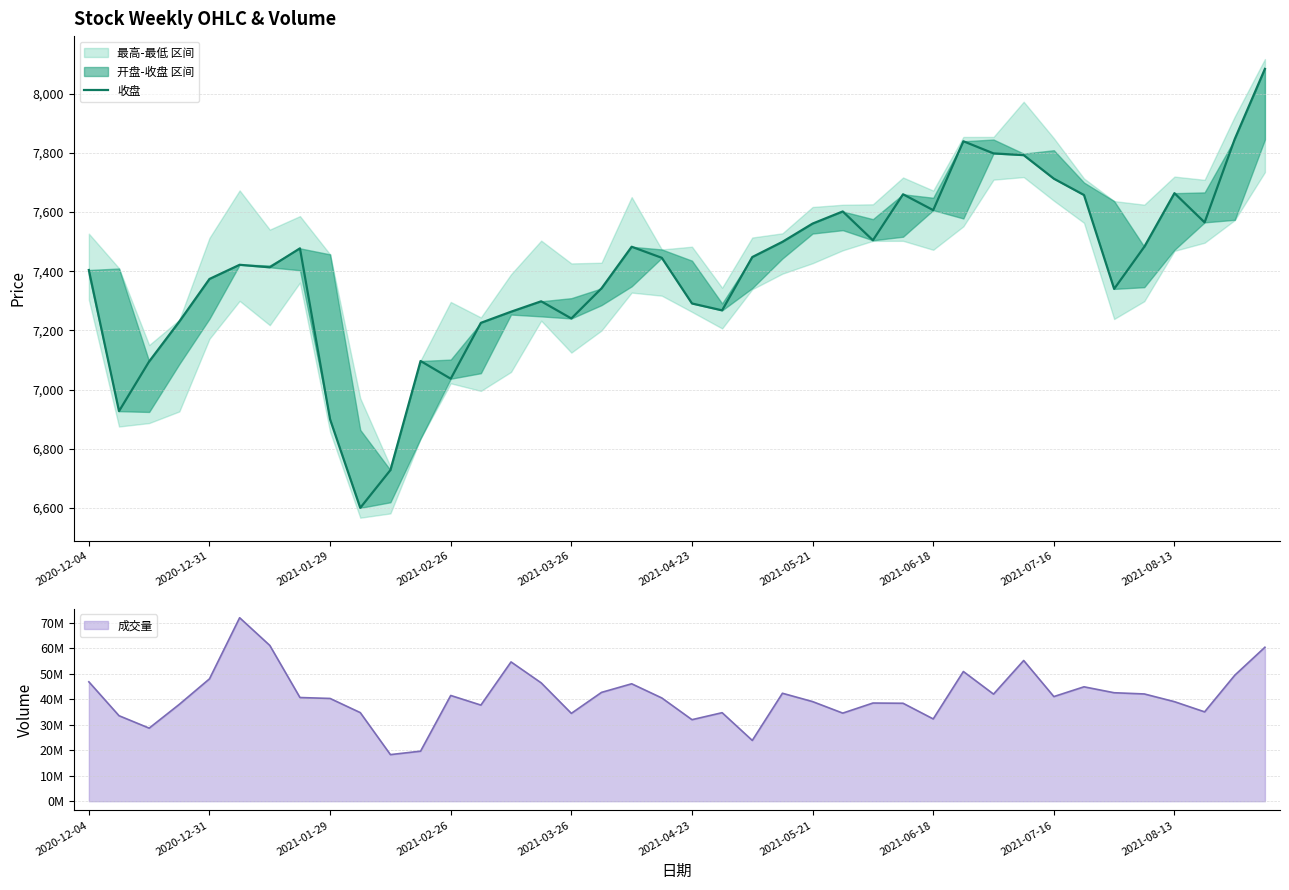

What is the maximum value shown in the chart?

8083.4